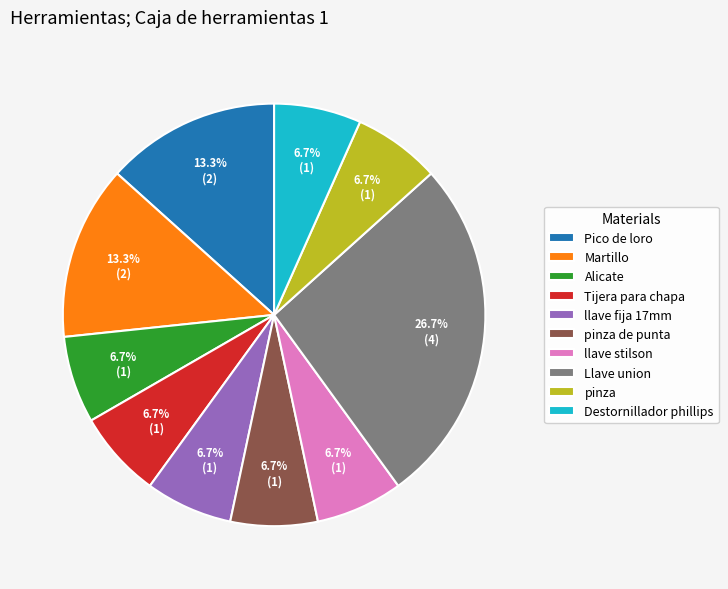

Does any single category account for the majority?

No